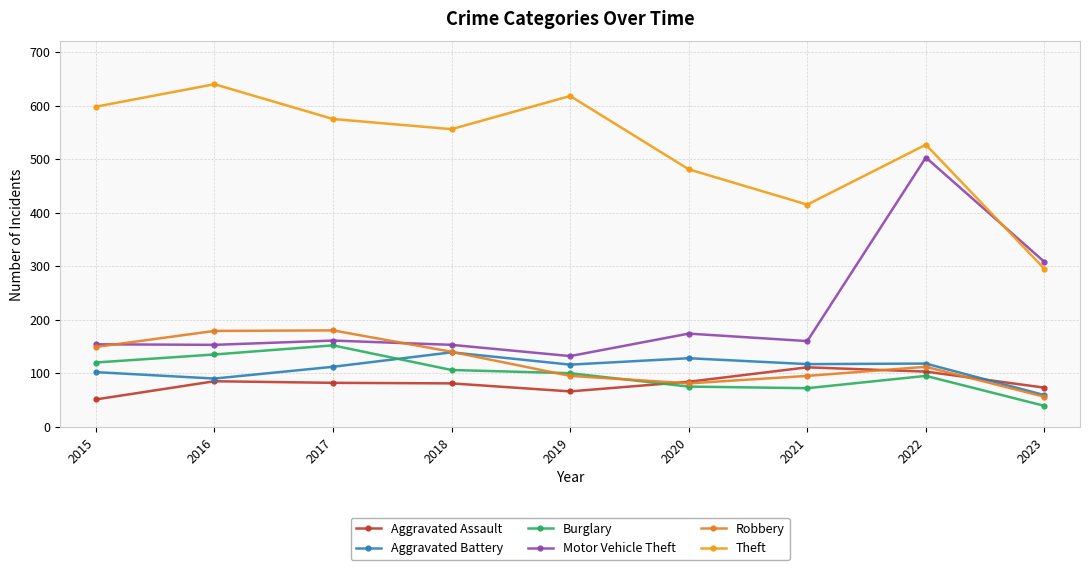

True or false: Motor Vehicle Theft and Aggravated Battery cross at least once.

False